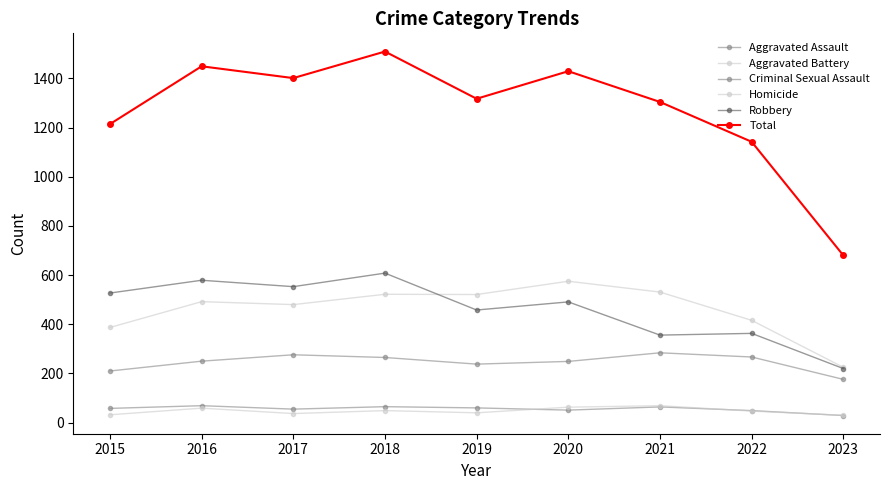

Reading left to right, list all the values displayed in this chart.

Aggravated Assault: 2015=210	2016=250	2017=276	2018=265	2019=238	2020=249	2021=284	2022=267	2023=176
Aggravated Battery: 2015=387	2016=492	2017=480	2018=522	2019=521	2020=575	2021=531	2022=416	2023=225
Criminal Sexual Assault: 2015=58	2016=69	2017=55	2018=65	2019=60	2020=51	2021=64	2022=49	2023=29
Homicide: 2015=32	2016=59	2017=37	2018=49	2019=40	2020=63	2021=69	2022=47	2023=30
Robbery: 2015=527	2016=579	2017=553	2018=608	2019=458	2020=491	2021=356	2022=363	2023=220
Total: 2015=1214	2016=1449	2017=1401	2018=1509	2019=1317	2020=1429	2021=1304	2022=1142	2023=680